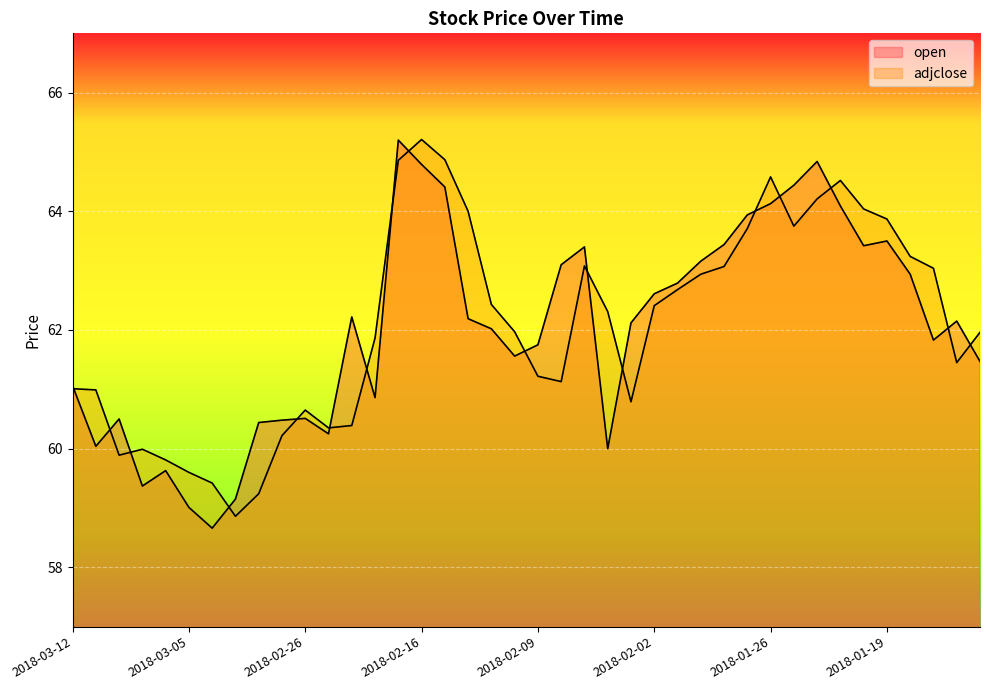

What is the difference between the highest and lowest values at 2018-02-21?

1.0